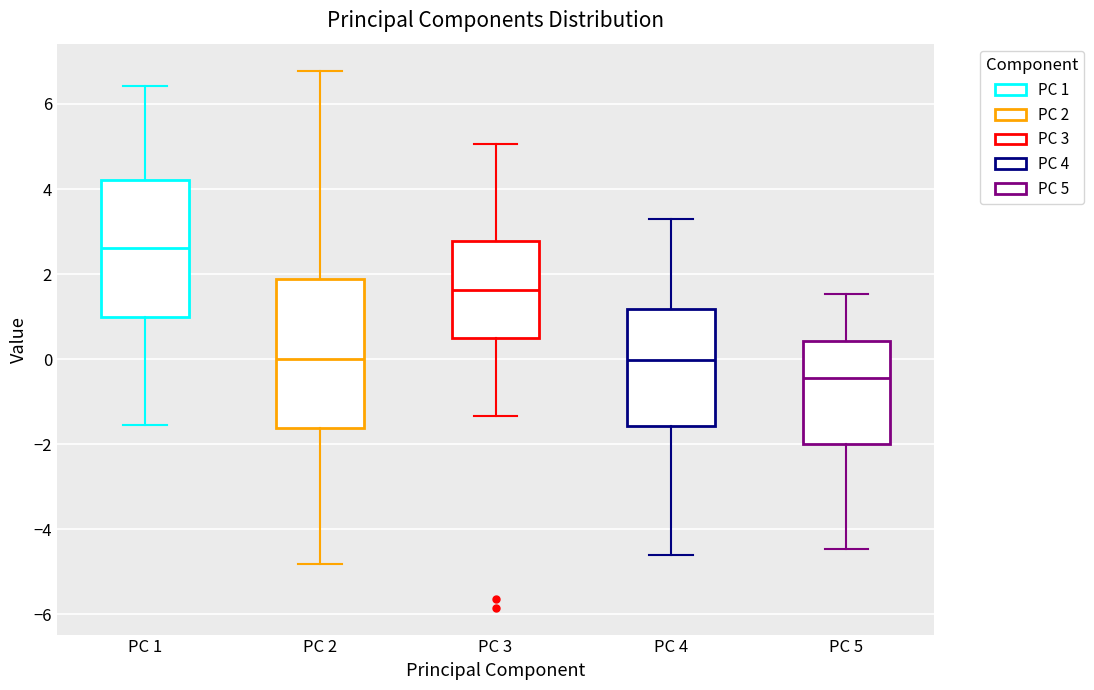

Which box's median line is the lowest?

PC 5